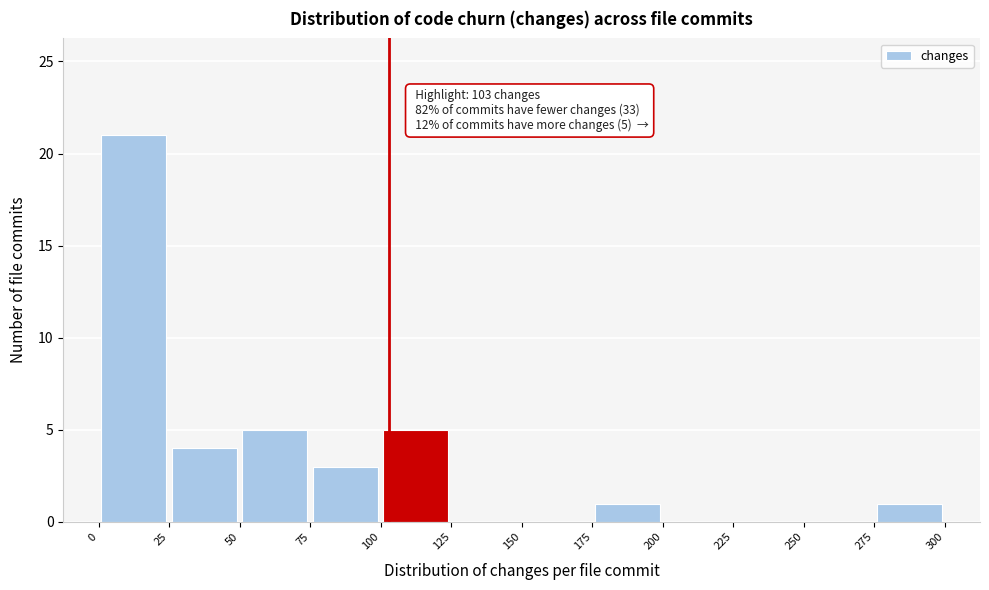

Over which range of the x-axis is the bar tallest?

0 to 25